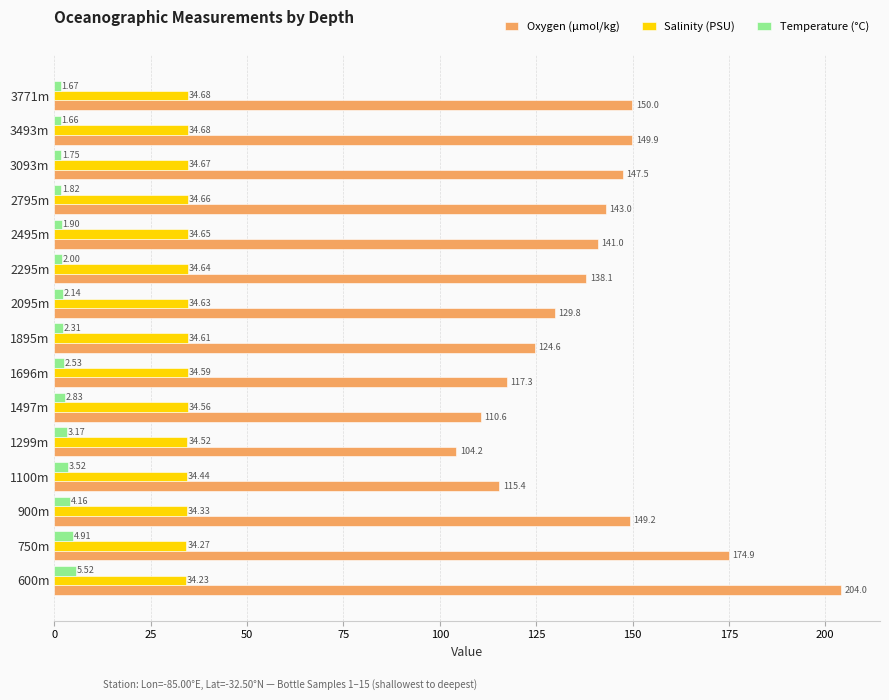

What is the spread (max minus min) of values at 2795m?

141.2